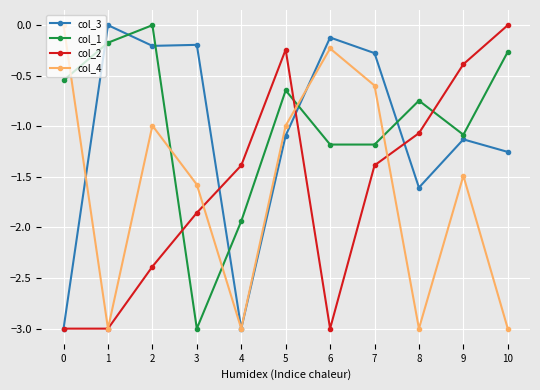

At 8, list the series in order from largest to smallest.

col_1, col_2, col_3, col_4